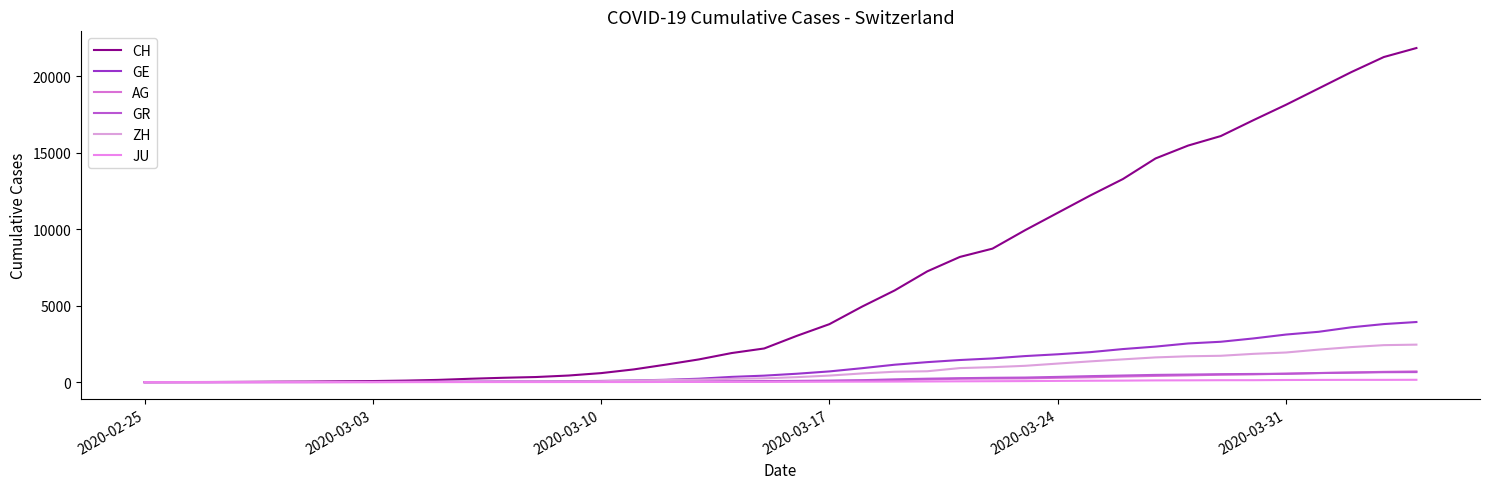

What are all the series names shown in the legend?

CH, GE, AG, GR, ZH, JU